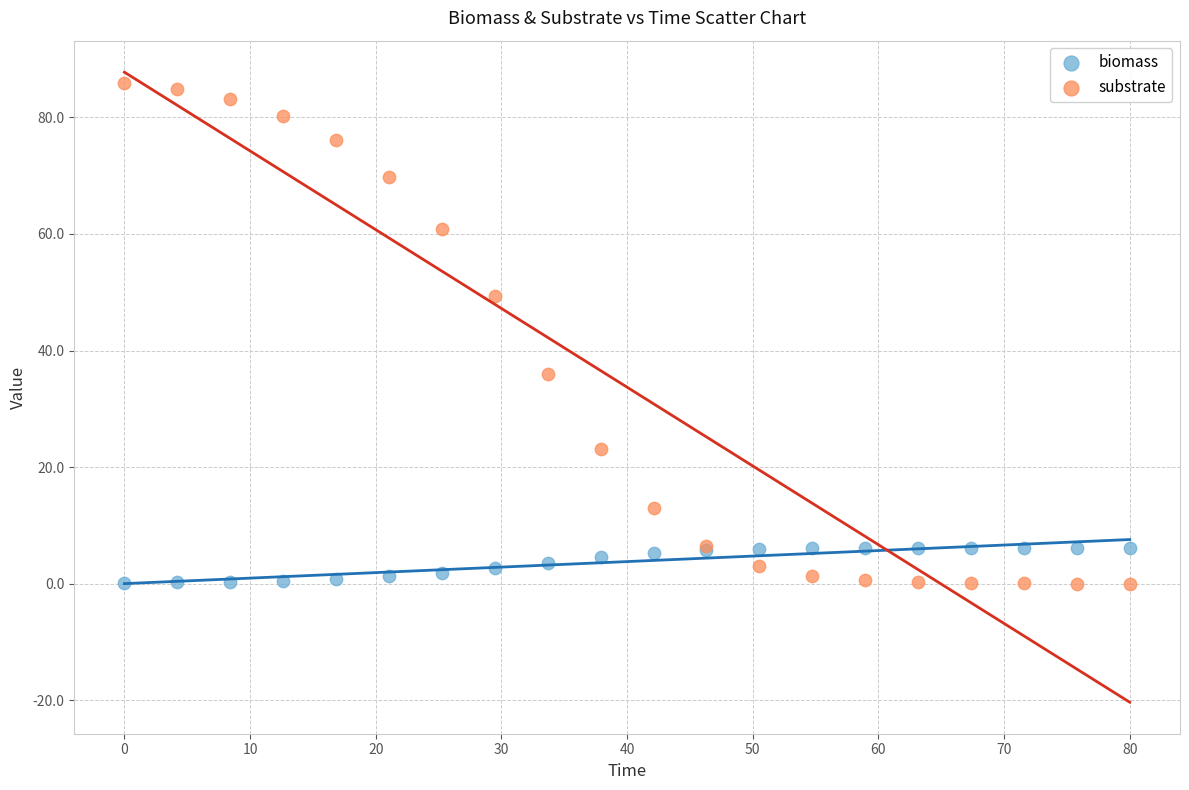

Which series has the largest Y range (max minus min)?

substrate